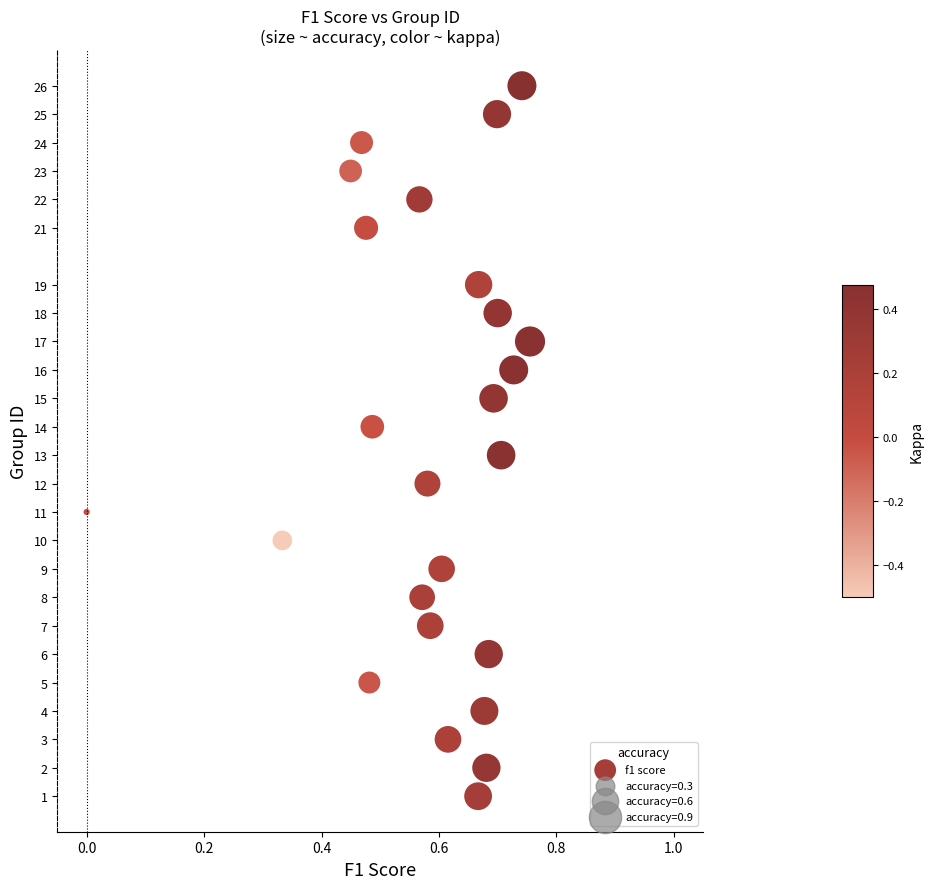

What is the range of Y values (max minus min)?

25